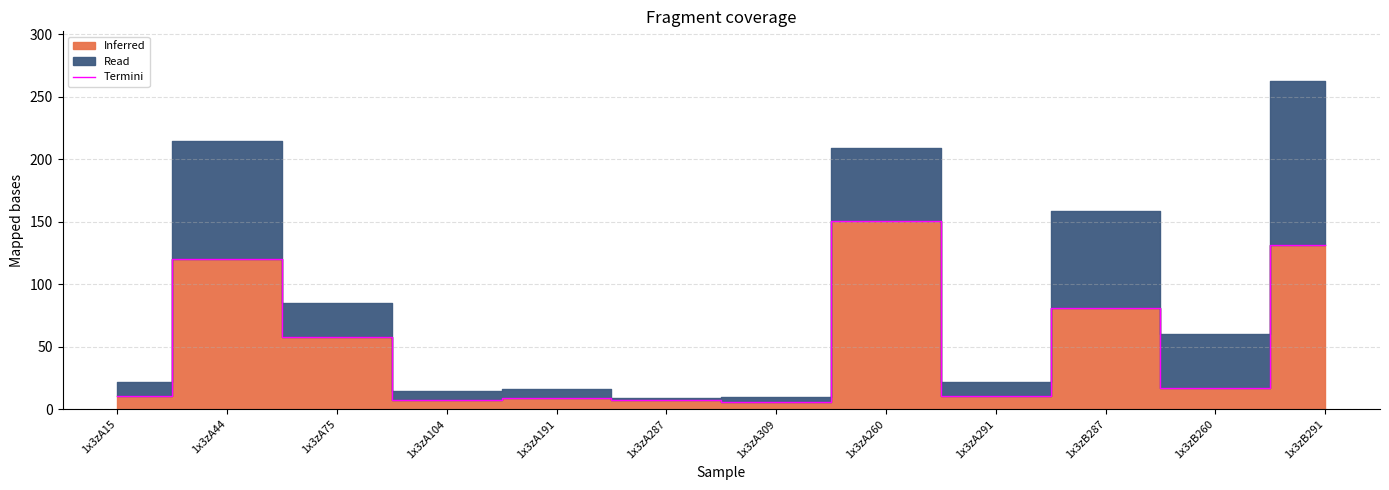

Count the number of categories in the chart.

12